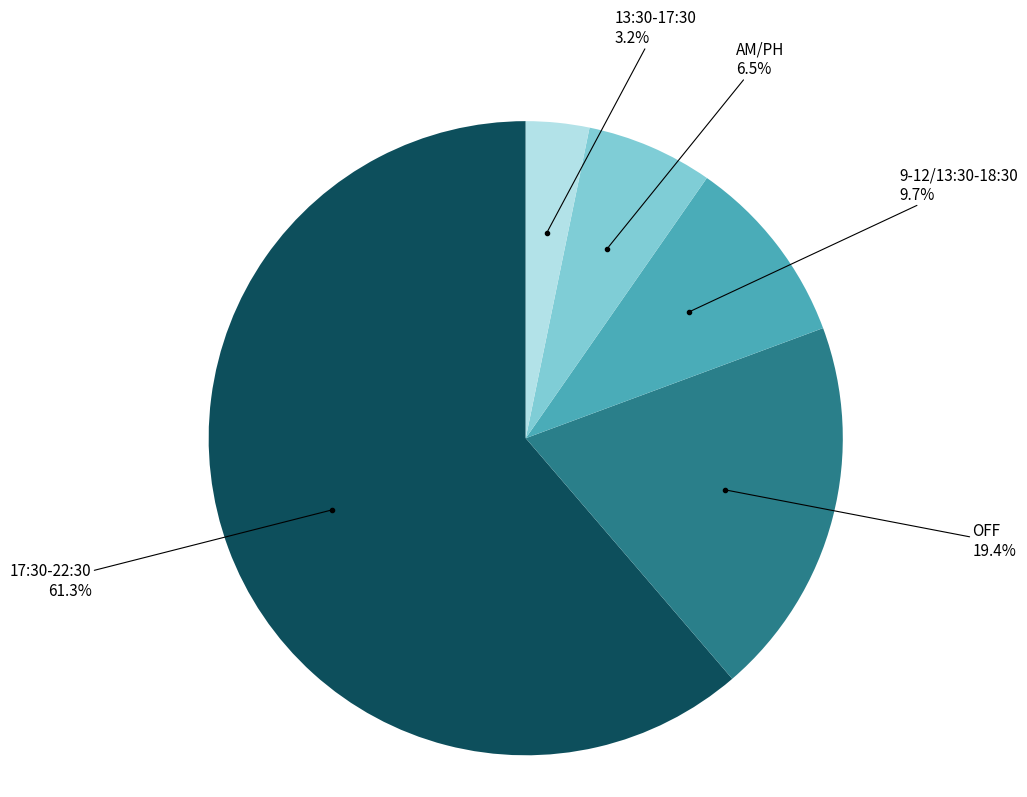

How many slices are in this pie chart?

5